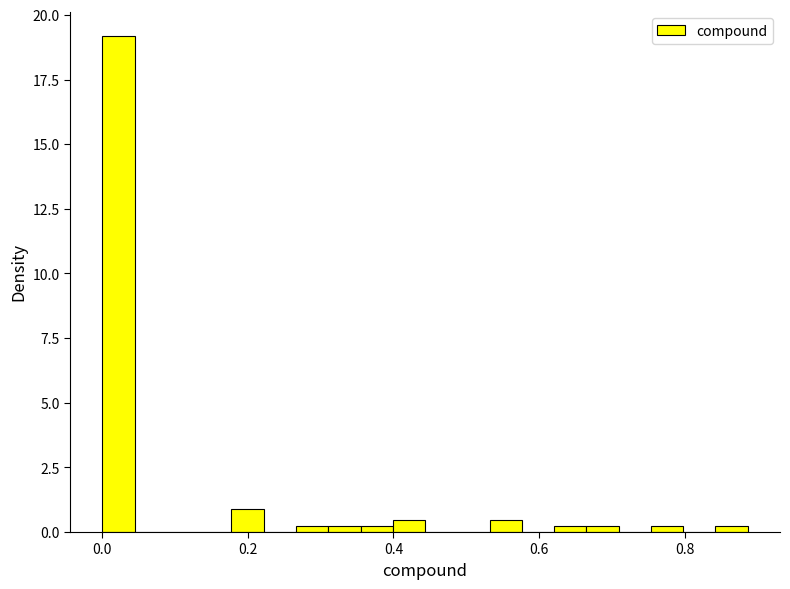

Around what value on the x-axis is the tallest bar? Give the approximate position of its centre, as read against the axis.

0.02